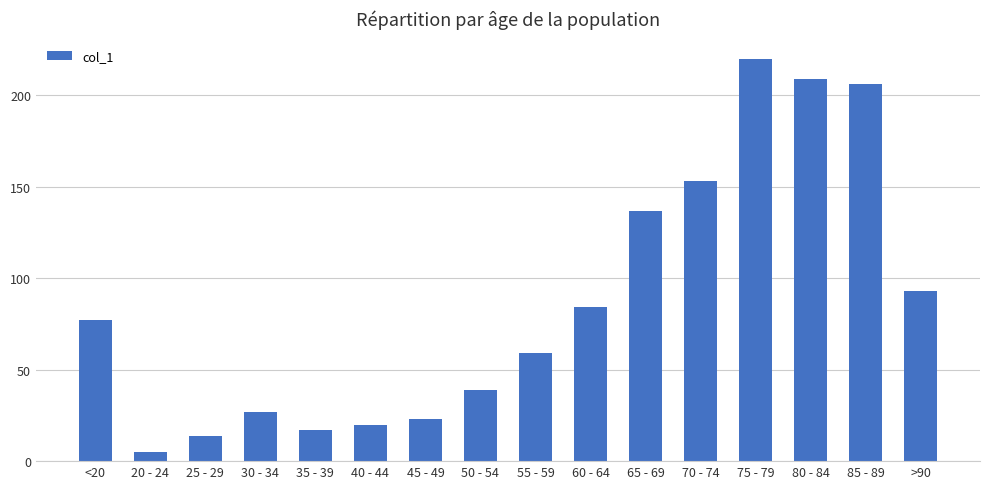

What is the smallest value displayed?

5